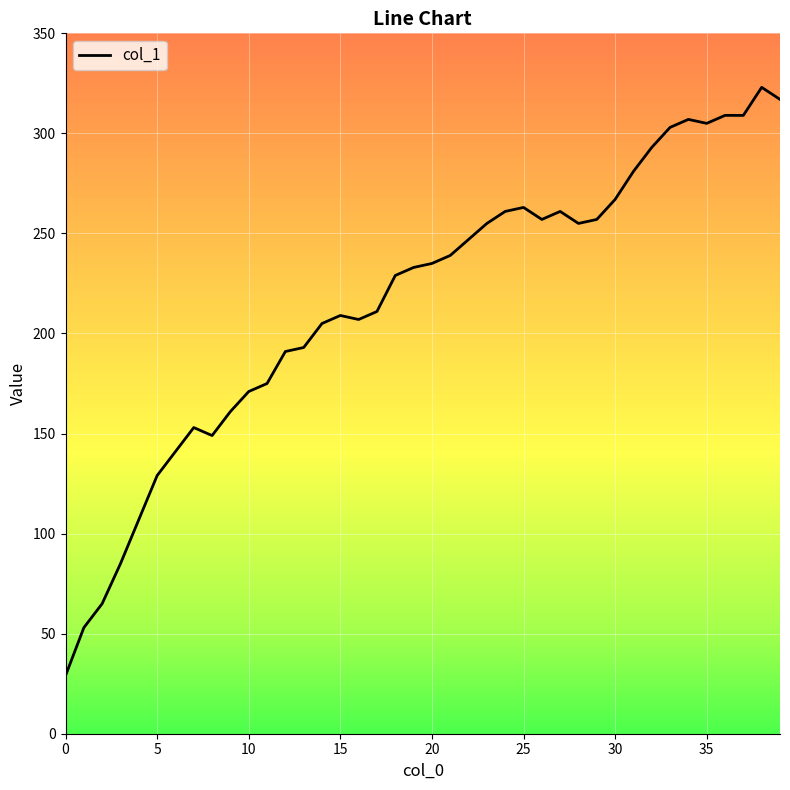

What is the minimum value shown in the chart?

29